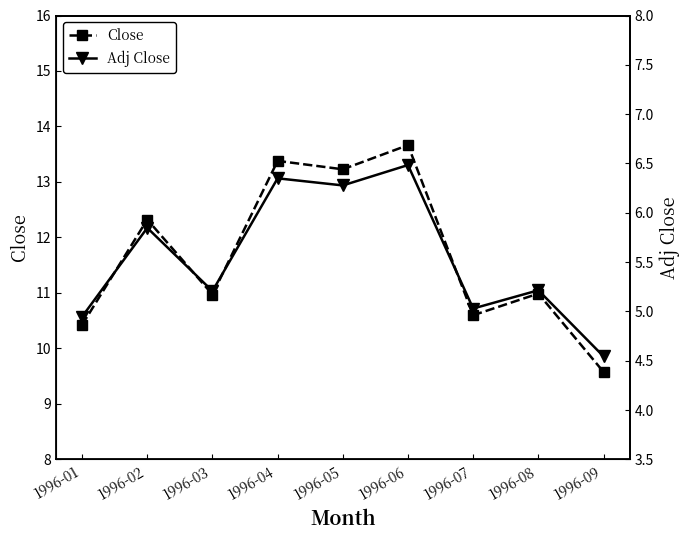

True or false: Adj Close and Close intersect in this chart.

False